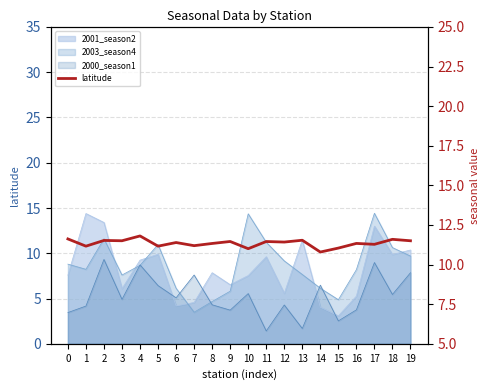

Where is the first local minimum?

1